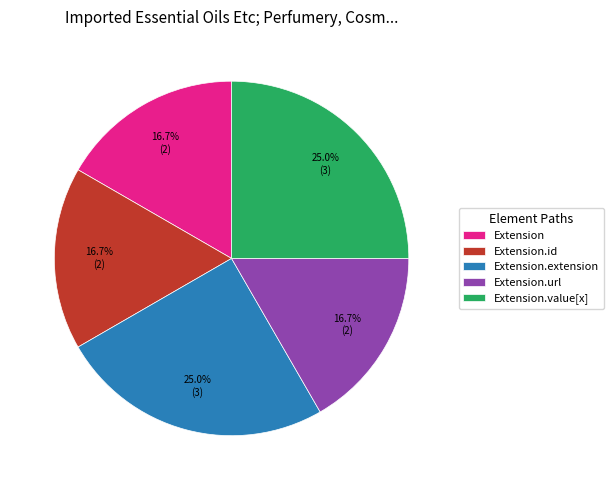

What is the ratio of the value at Extension.url to the value at Extension.extension?

0.7